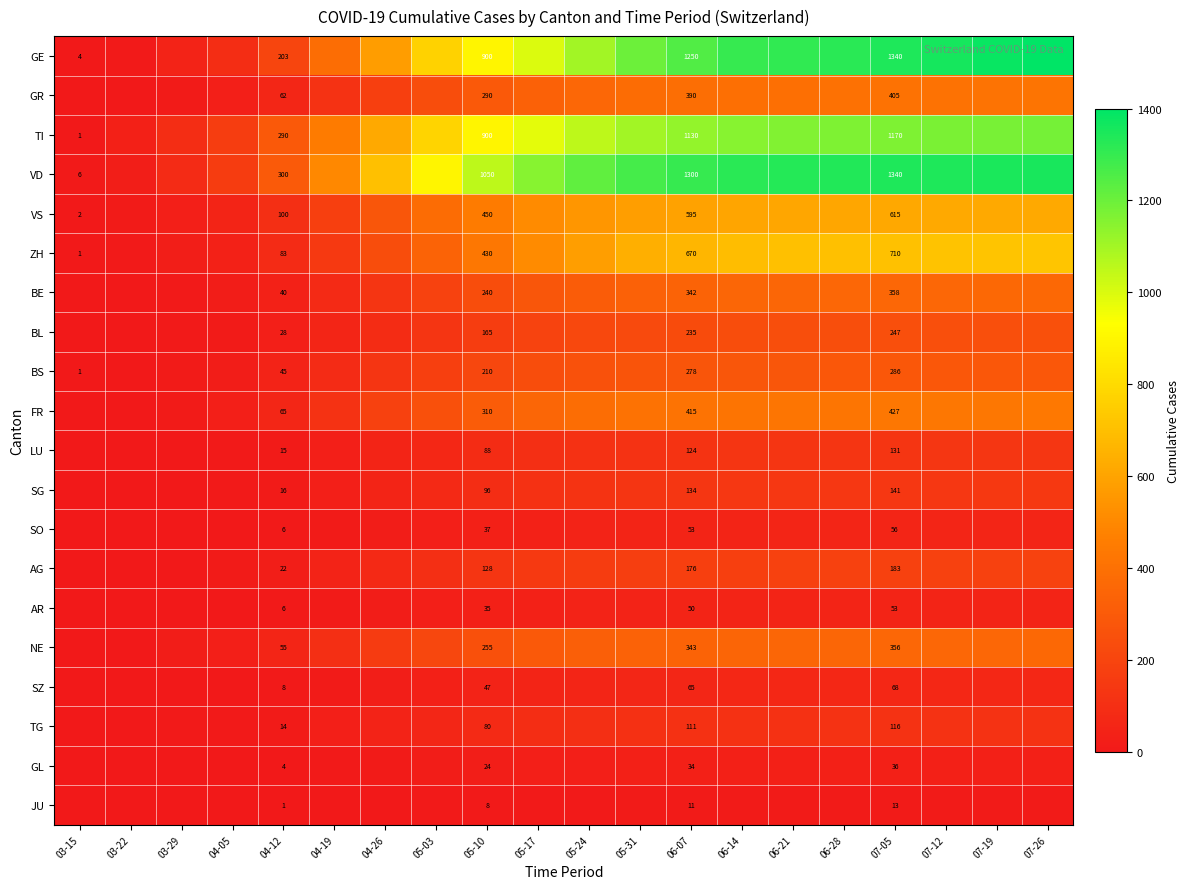

Where does the TI series first go above 1050?

05-31